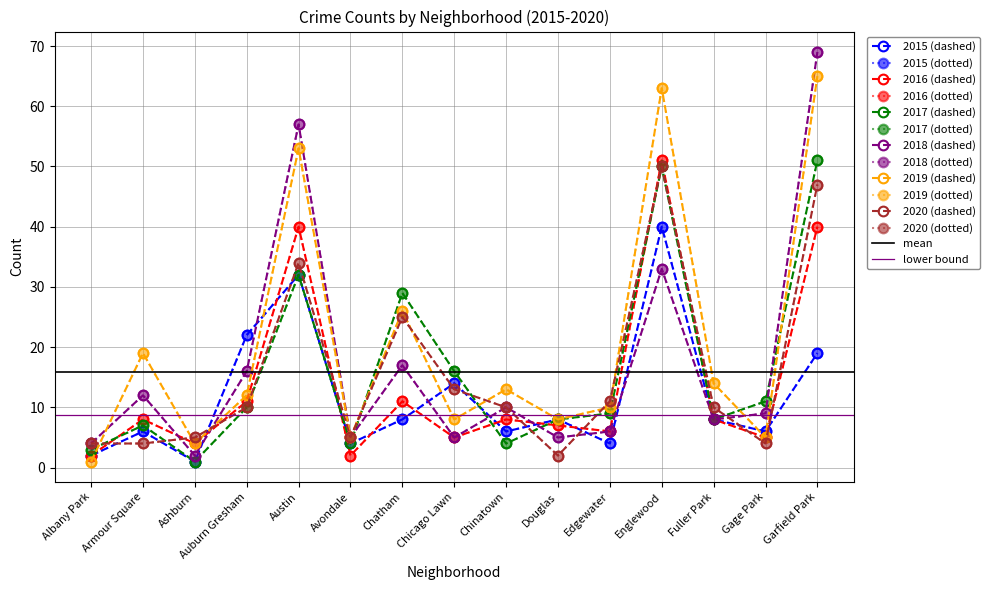

Which has a higher value, Englewood or Chinatown?

Englewood